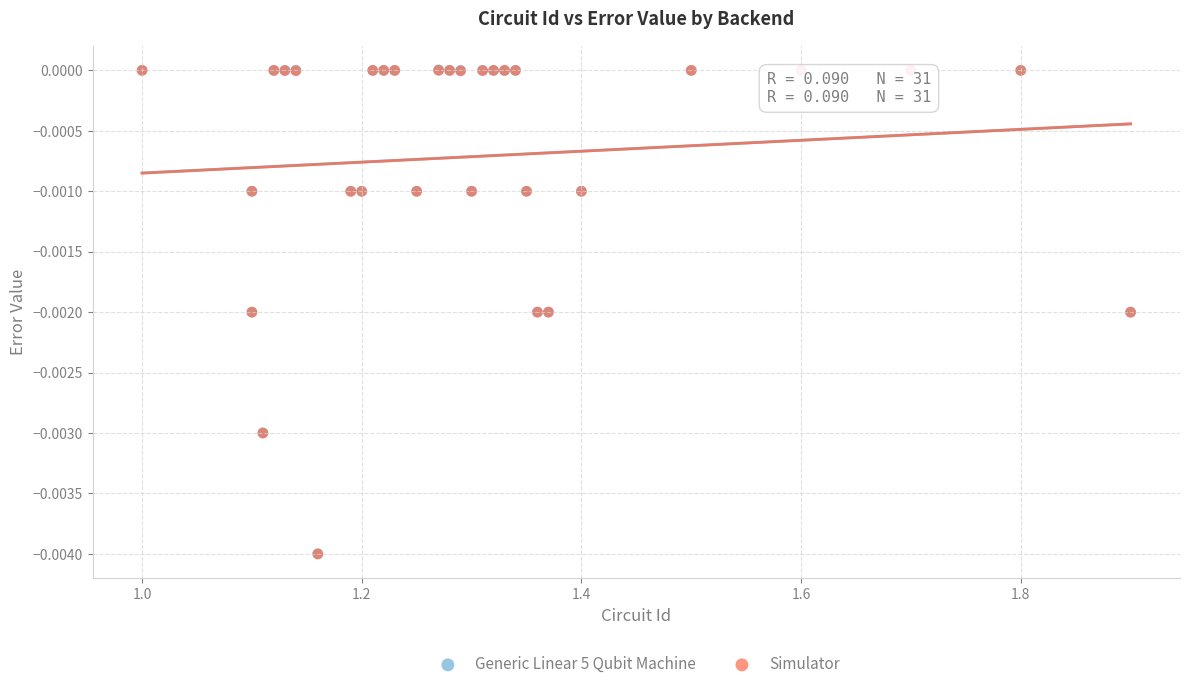

What are all the series names shown in the legend?

Generic Linear 5 Qubit Machine, Simulator